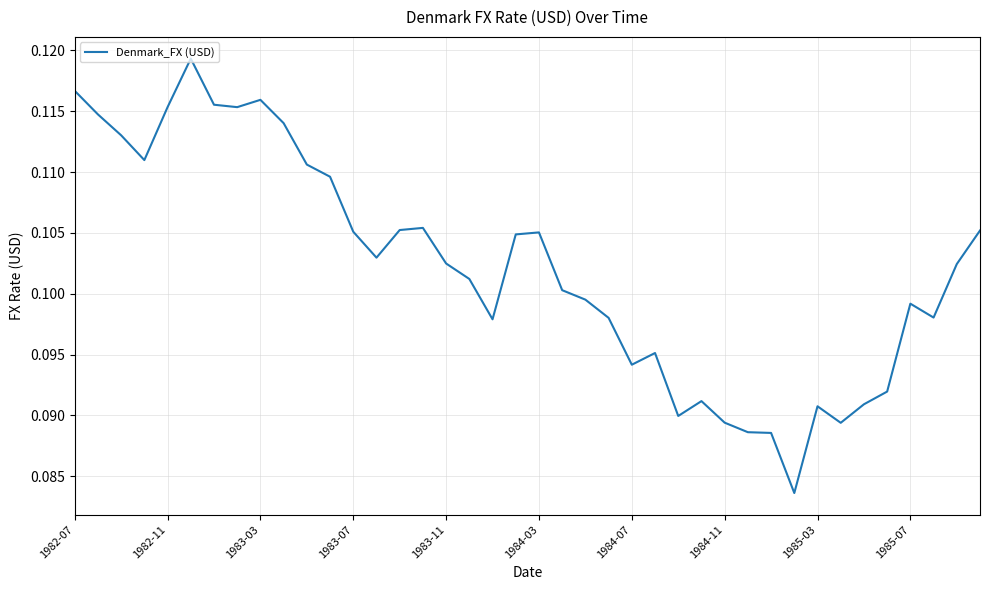

Is it true that the value at 1983-03 is 0.0?

False